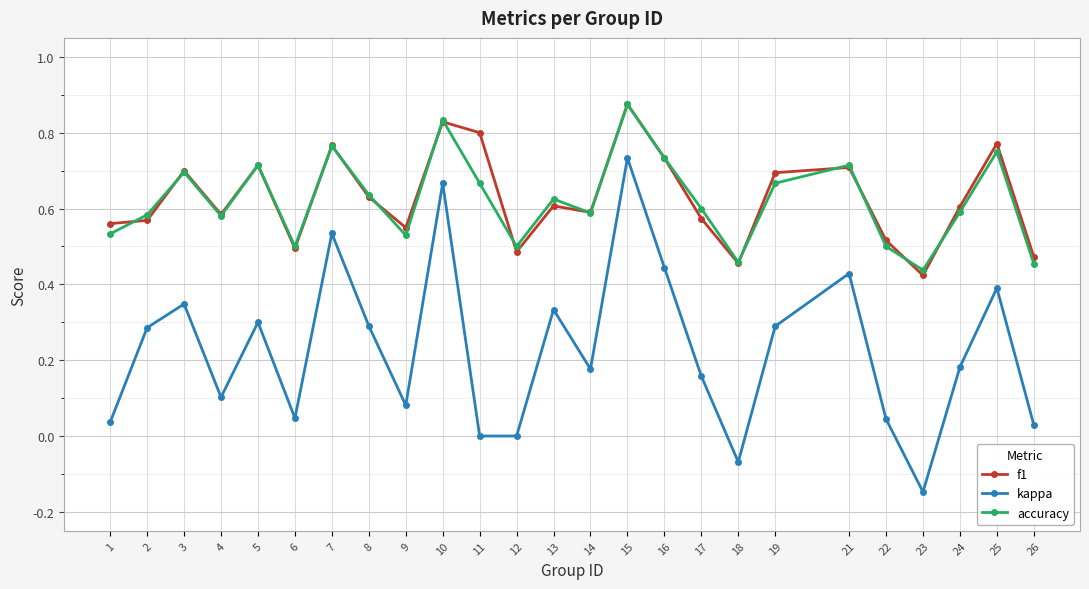

What is the total value across all series at 19?

1.7